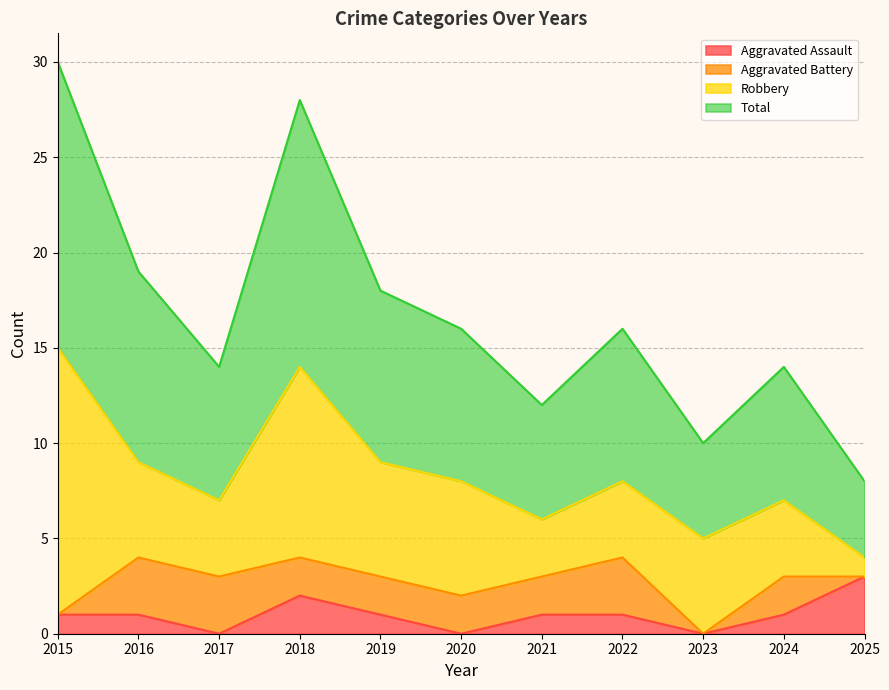

What is the maximum value for Aggravated Assault?

3